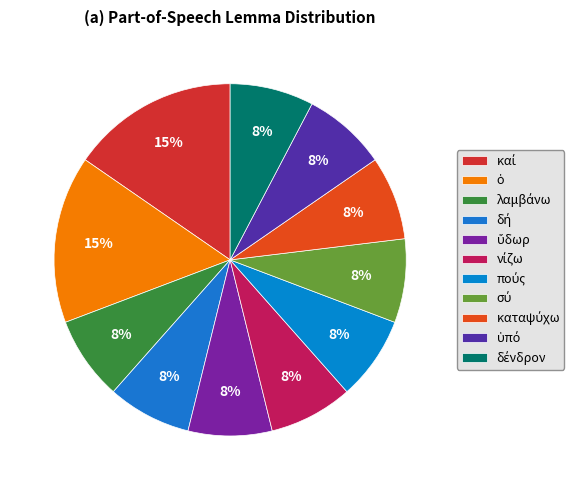

Count the number of slices in the pie.

11